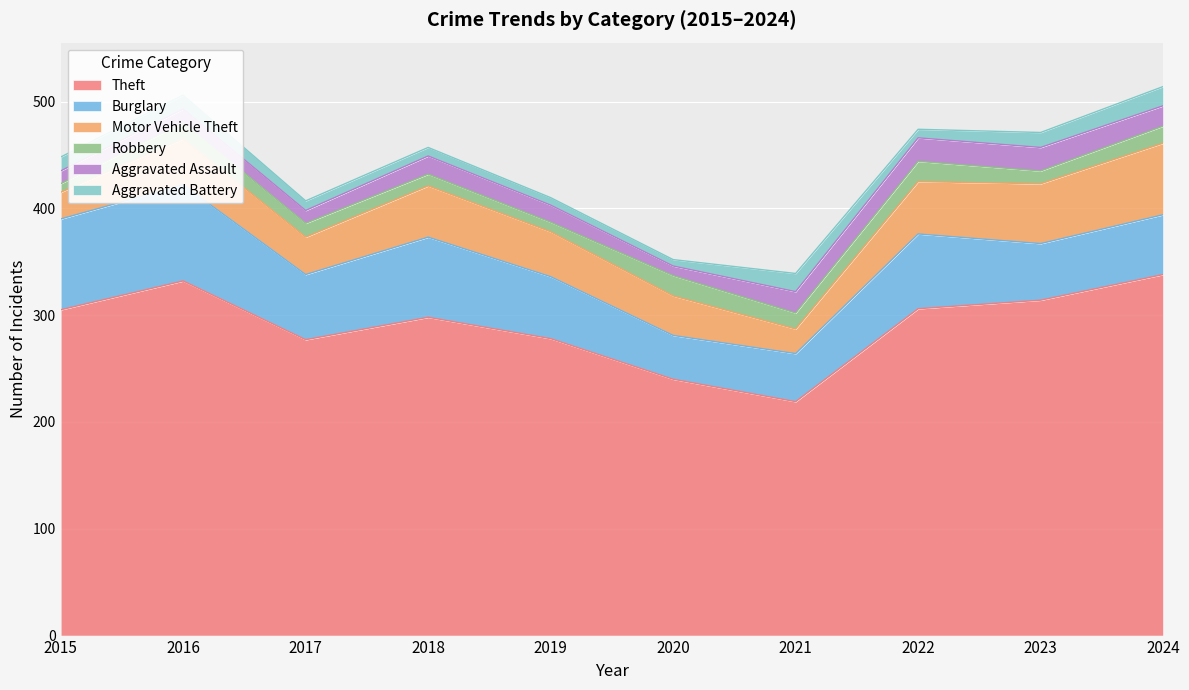

Does the chart display data point markers on the line(s)?

No